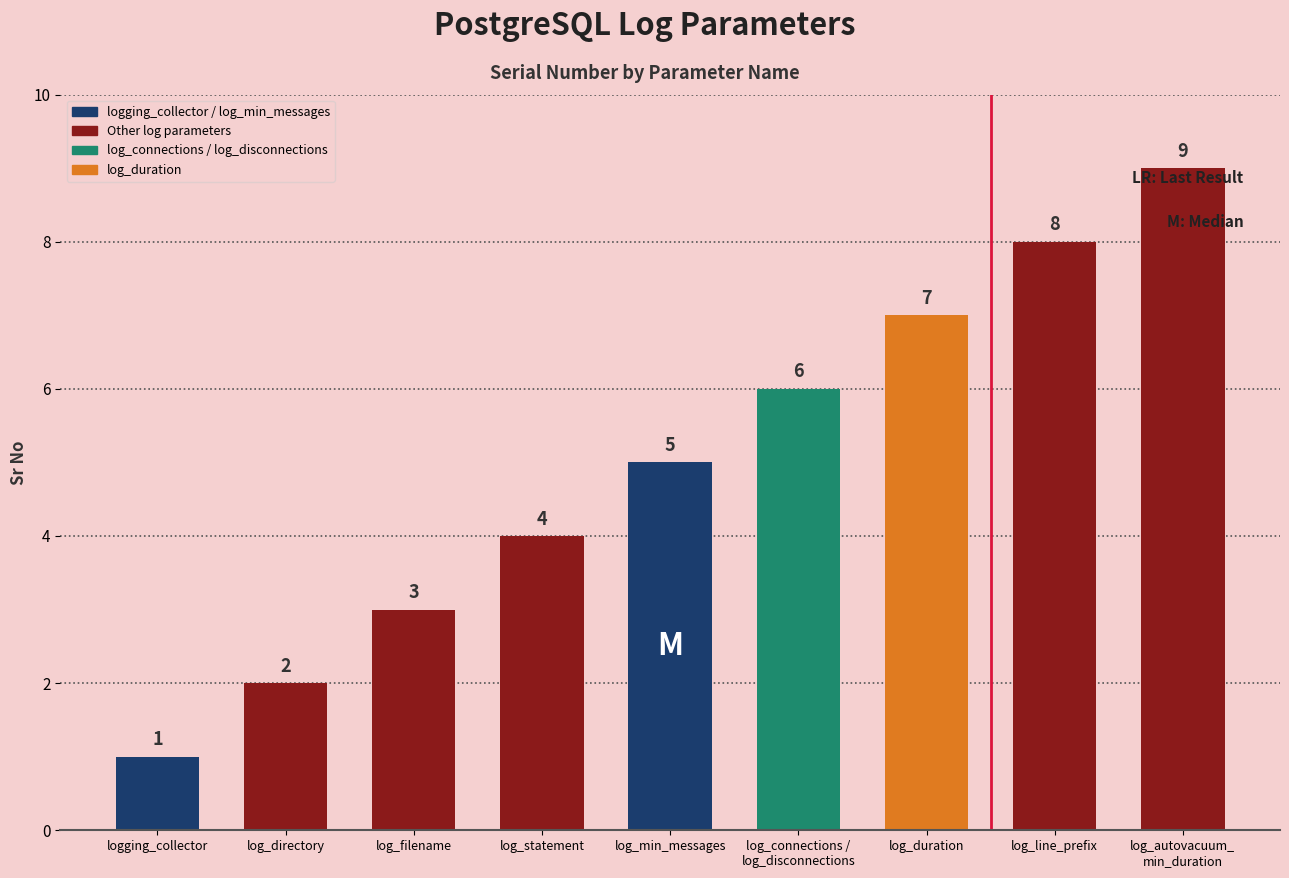

Are the bars grouped side by side (vs. stacked)?

No